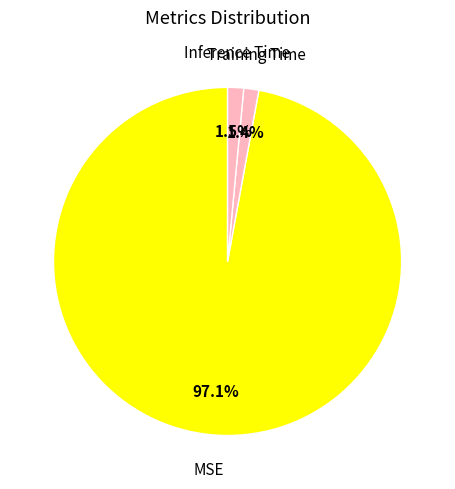

Does Training Time represent more than half of the total?

No